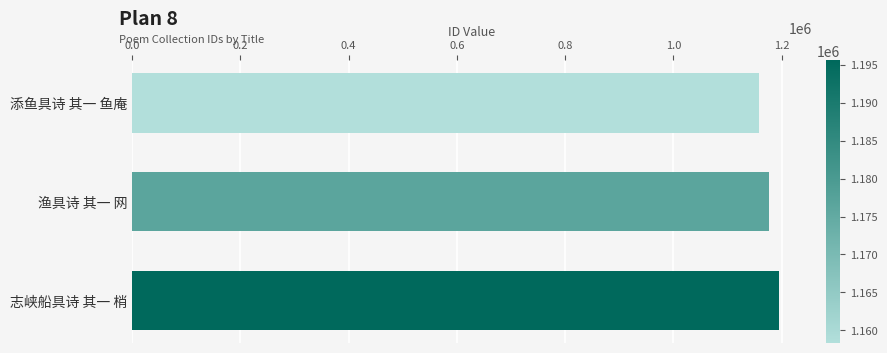

Reading bottom to top, what are all the values shown in this chart?

志峡船具诗 其一 梢=1195598	渔具诗 其一 网=1176665	添鱼具诗 其一 鱼庵=1158322